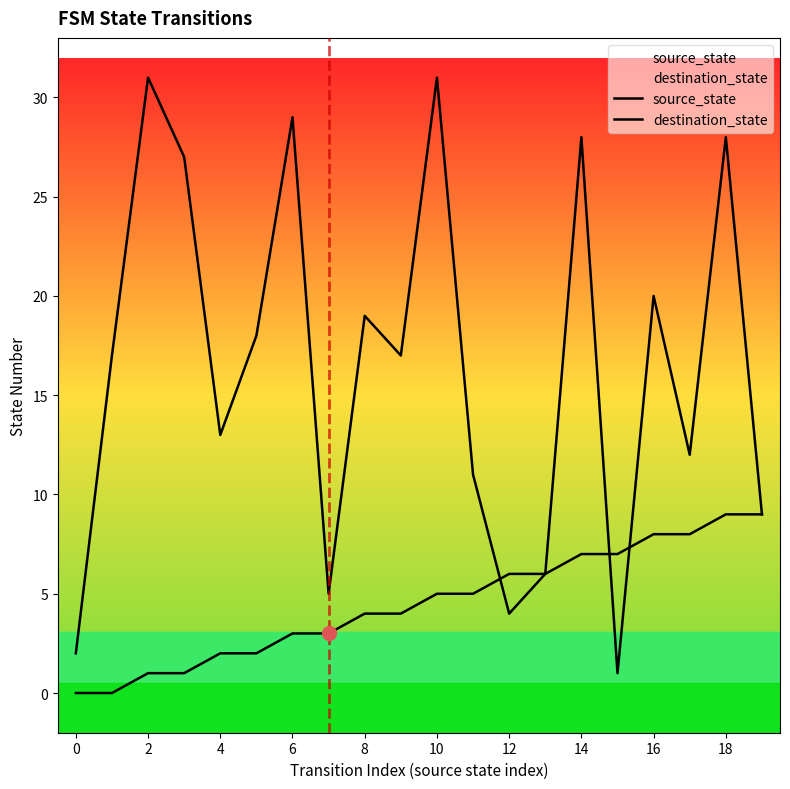

What are all the series names shown in the legend?

source_state, destination_state